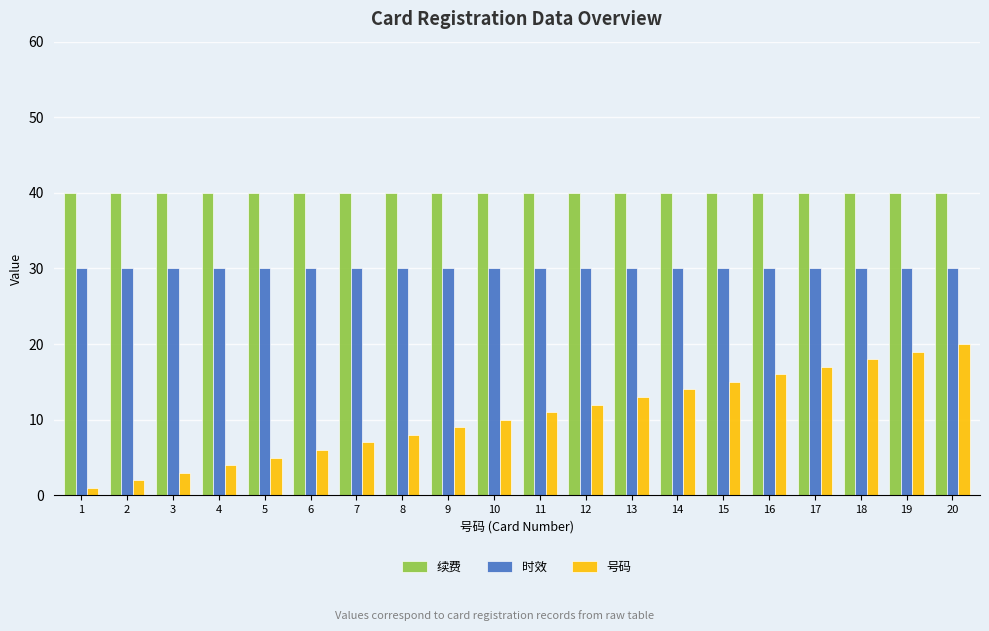

Is it true that 号码 equals 32 at 18?

False